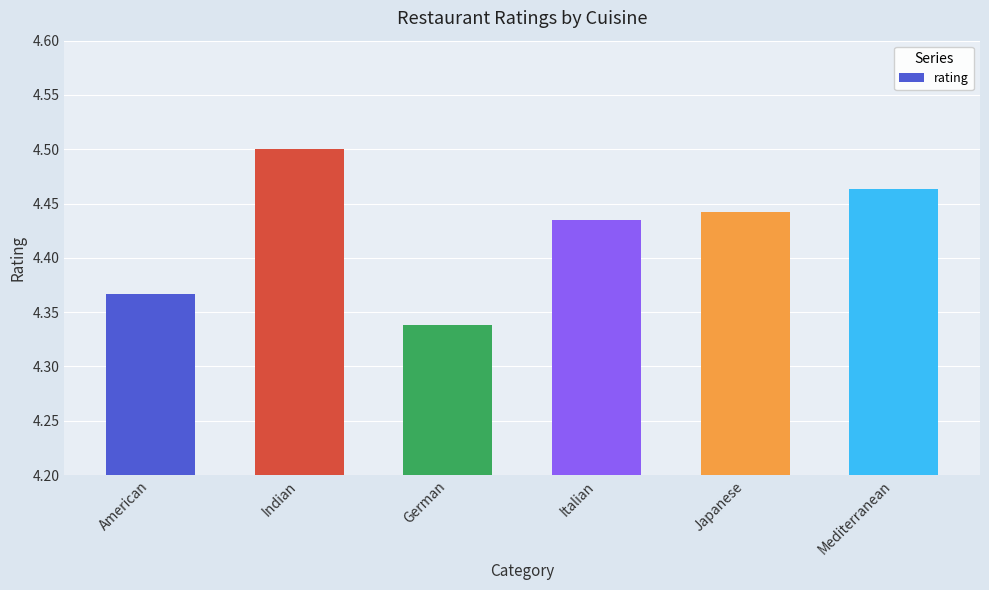

Rank the categories by value from lowest to highest.

German, American, Italian, Japanese, Mediterranean, Indian